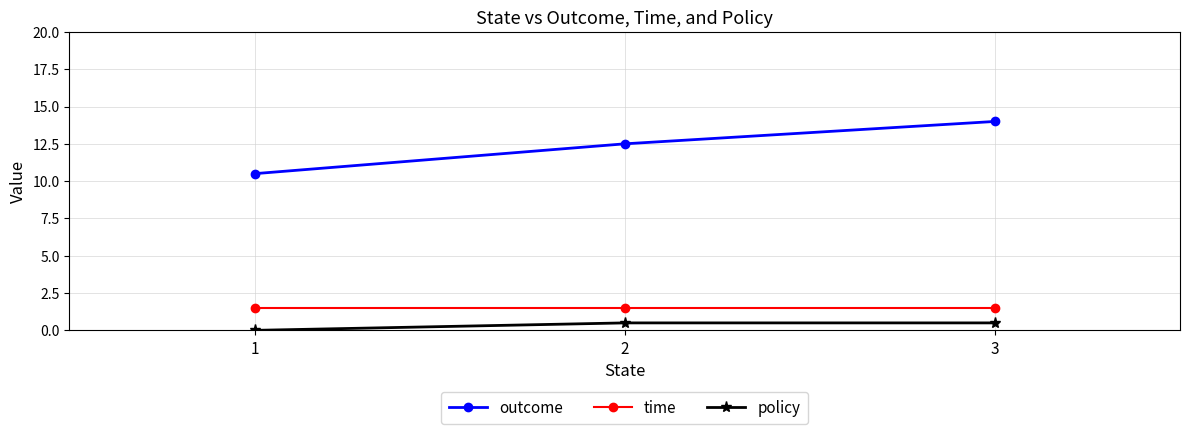

Does the chart have visible grid lines?

Yes